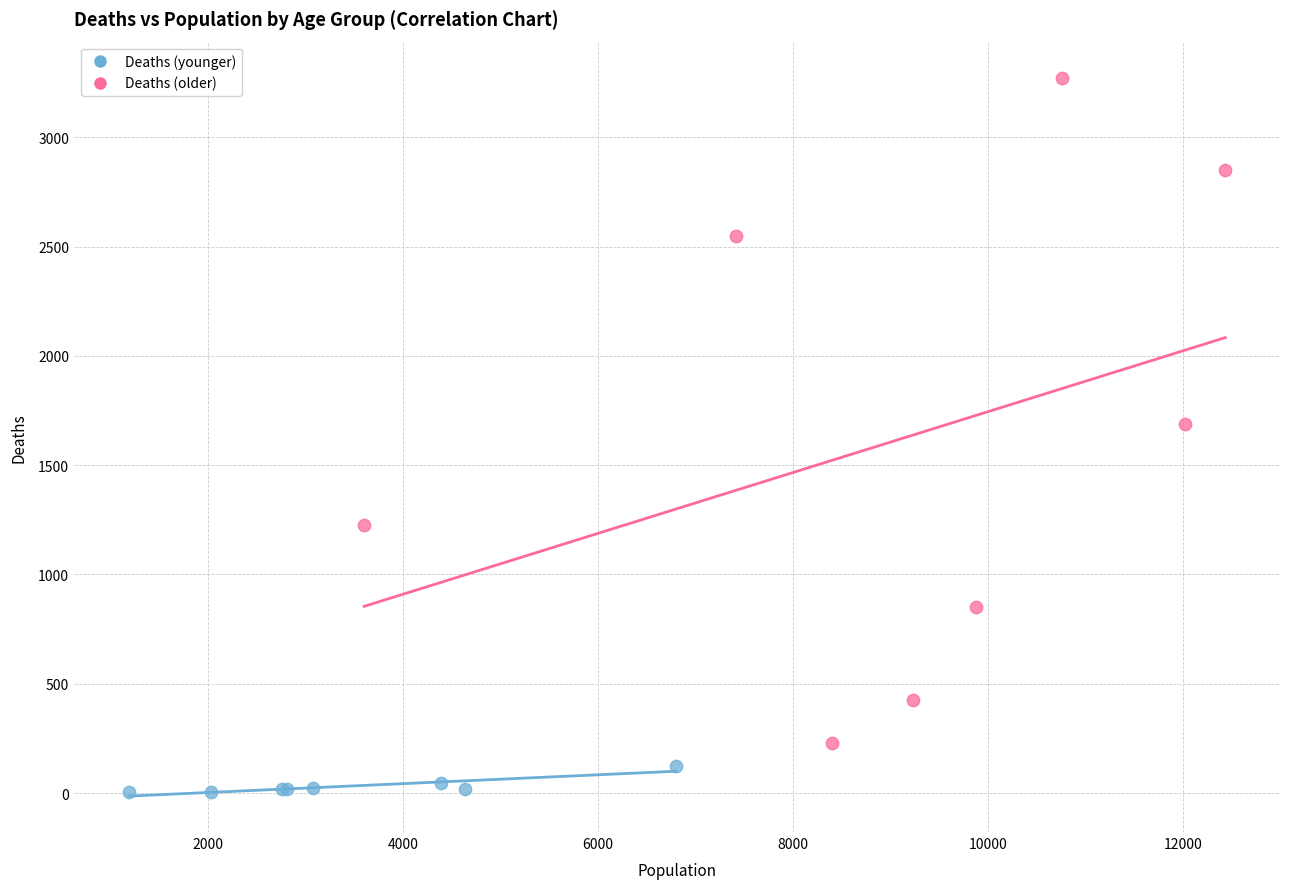

Which series has the widest spread of Y values?

Deaths (older)